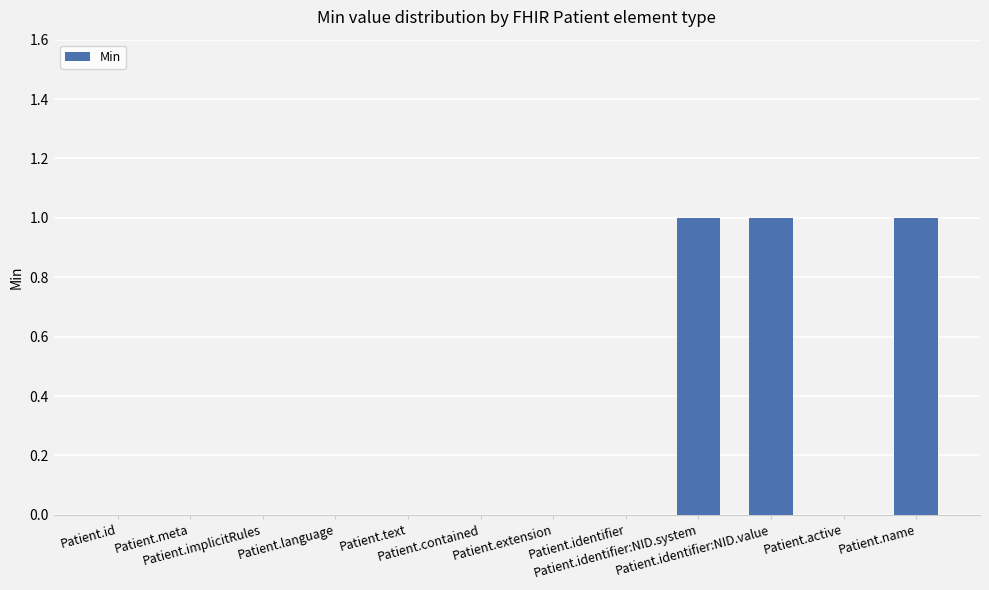

The value at Patient.name is 1. True or false?

True